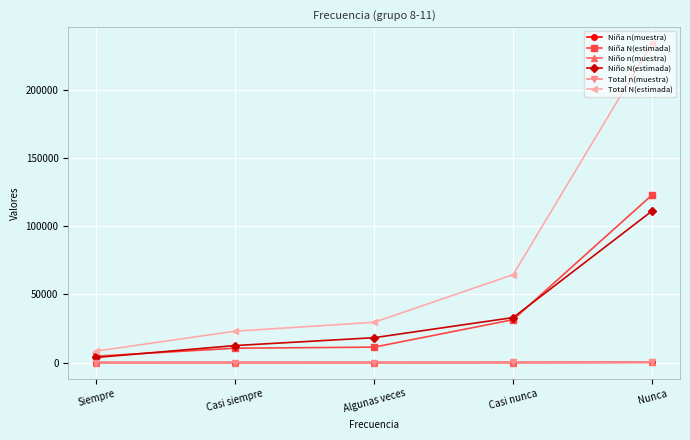

Is it true that Niña N(estimada) equals 10525 at Casi siempre?

True